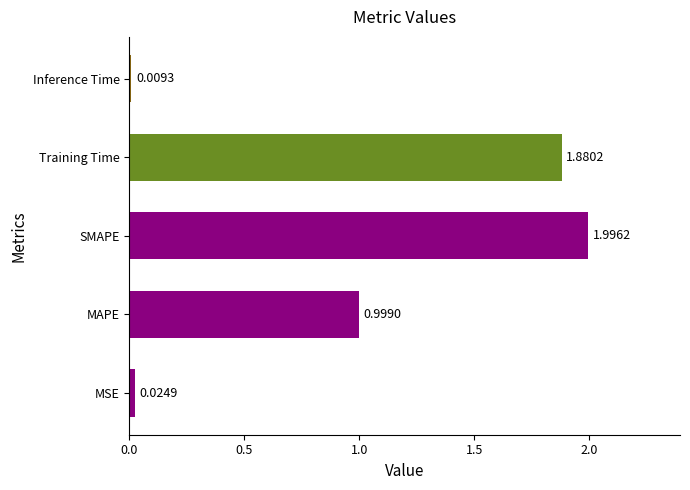

List the labels in order of value, smallest first.

Inference Time, MSE, MAPE, Training Time, SMAPE